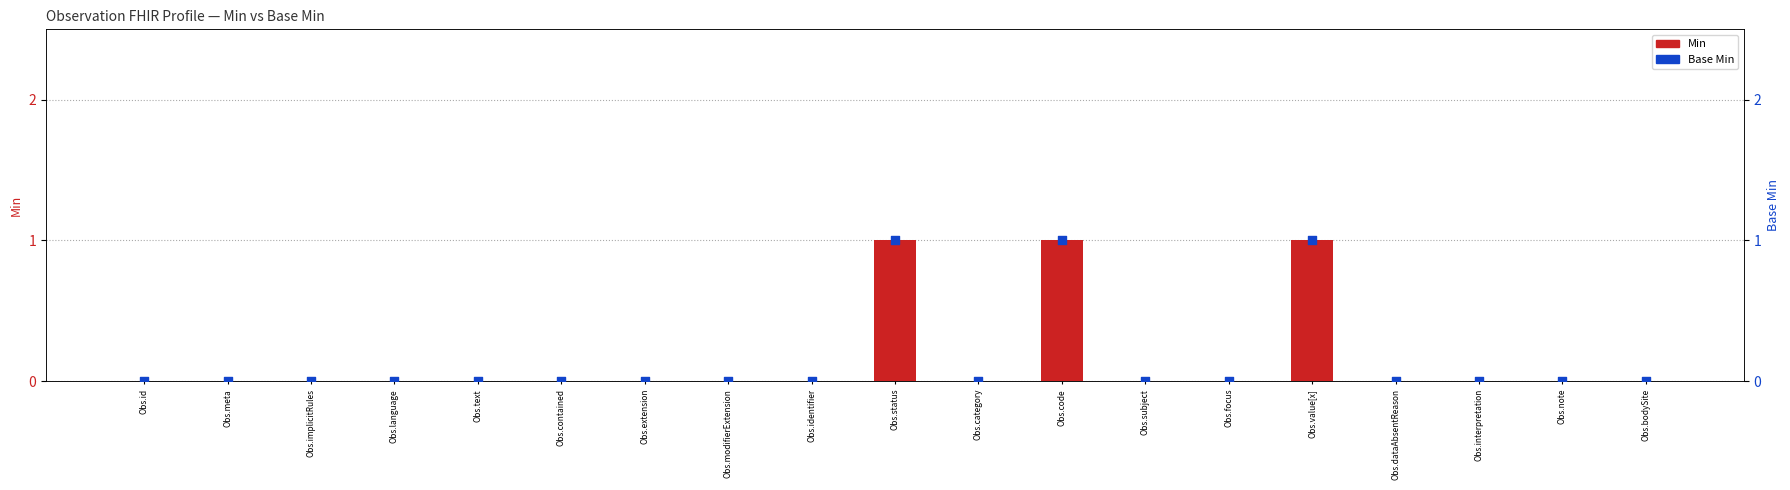

Which series has the widest spread of Y values?

Min